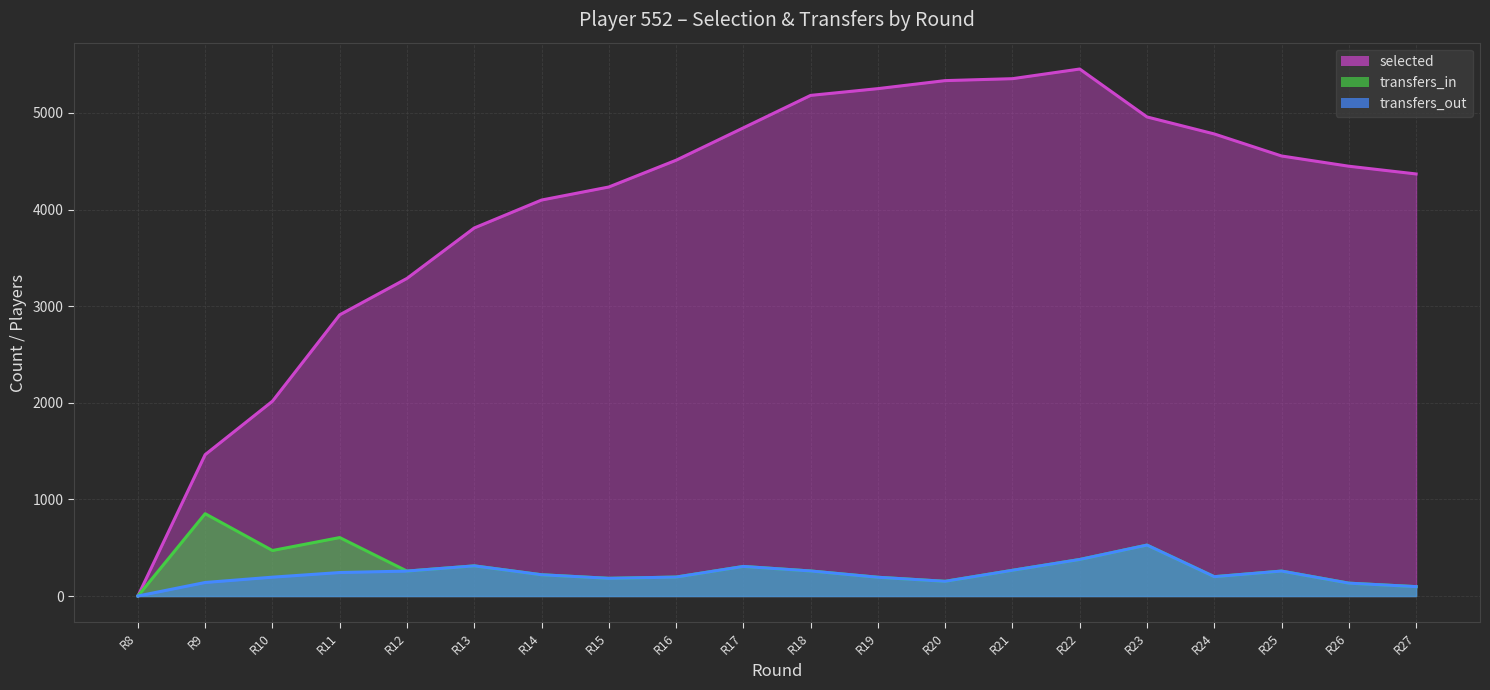

What is the total value across all series at R23?

6012